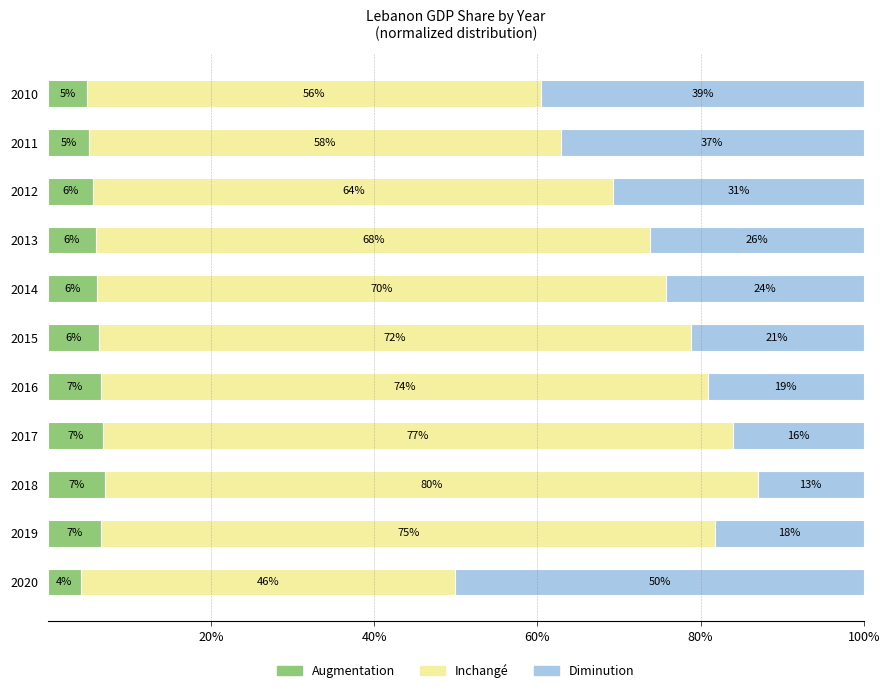

What is the minimum value for Augmentation?

4.0